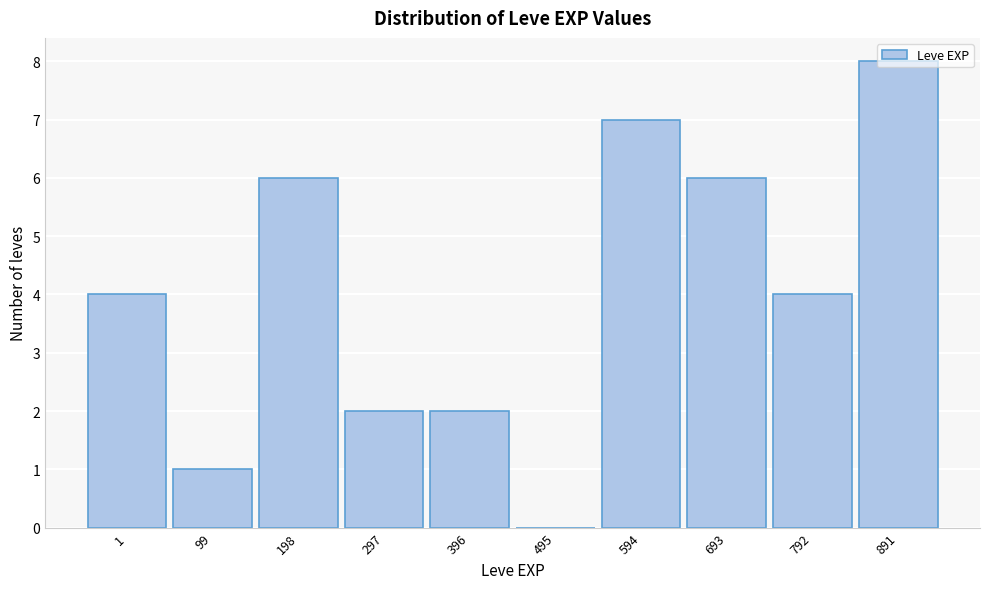

Which has a higher value, 198 or 99?

198